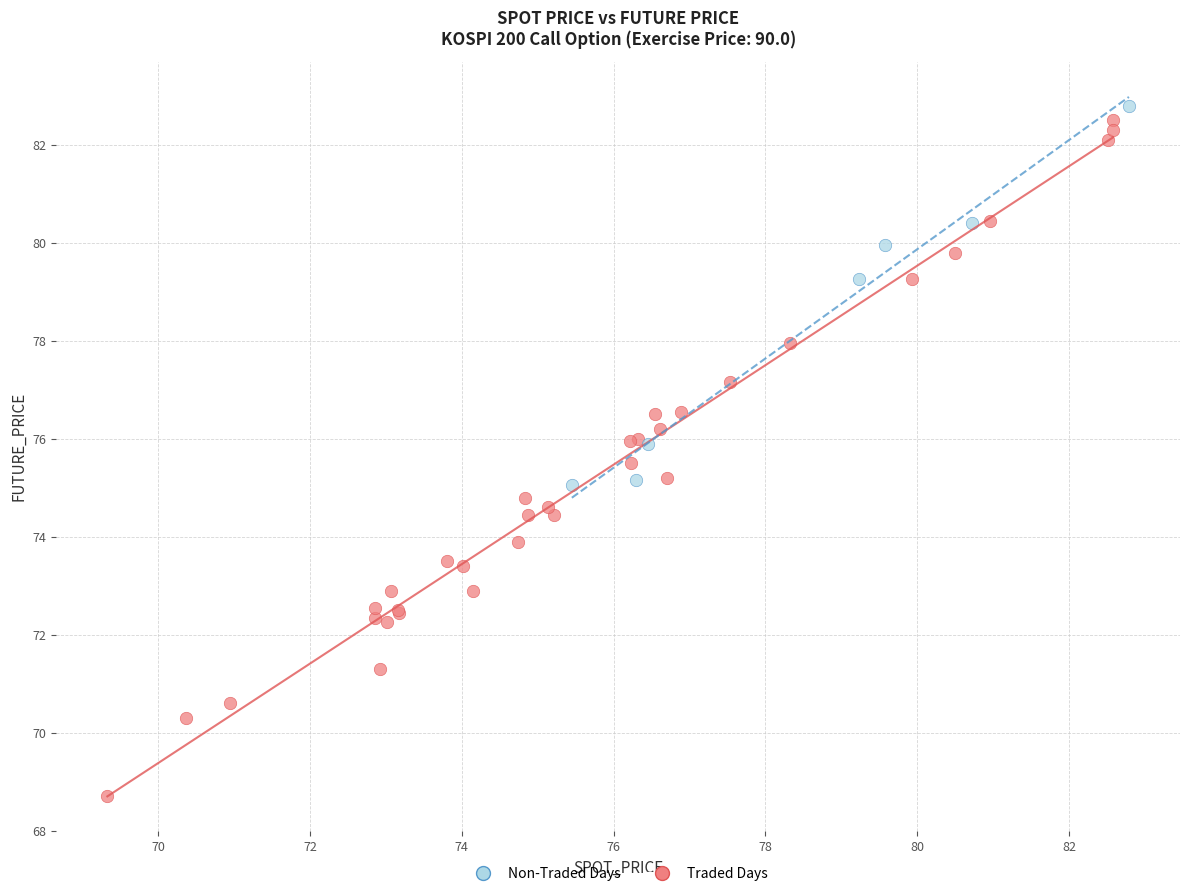

Which series has the widest spread of Y values?

Traded Days